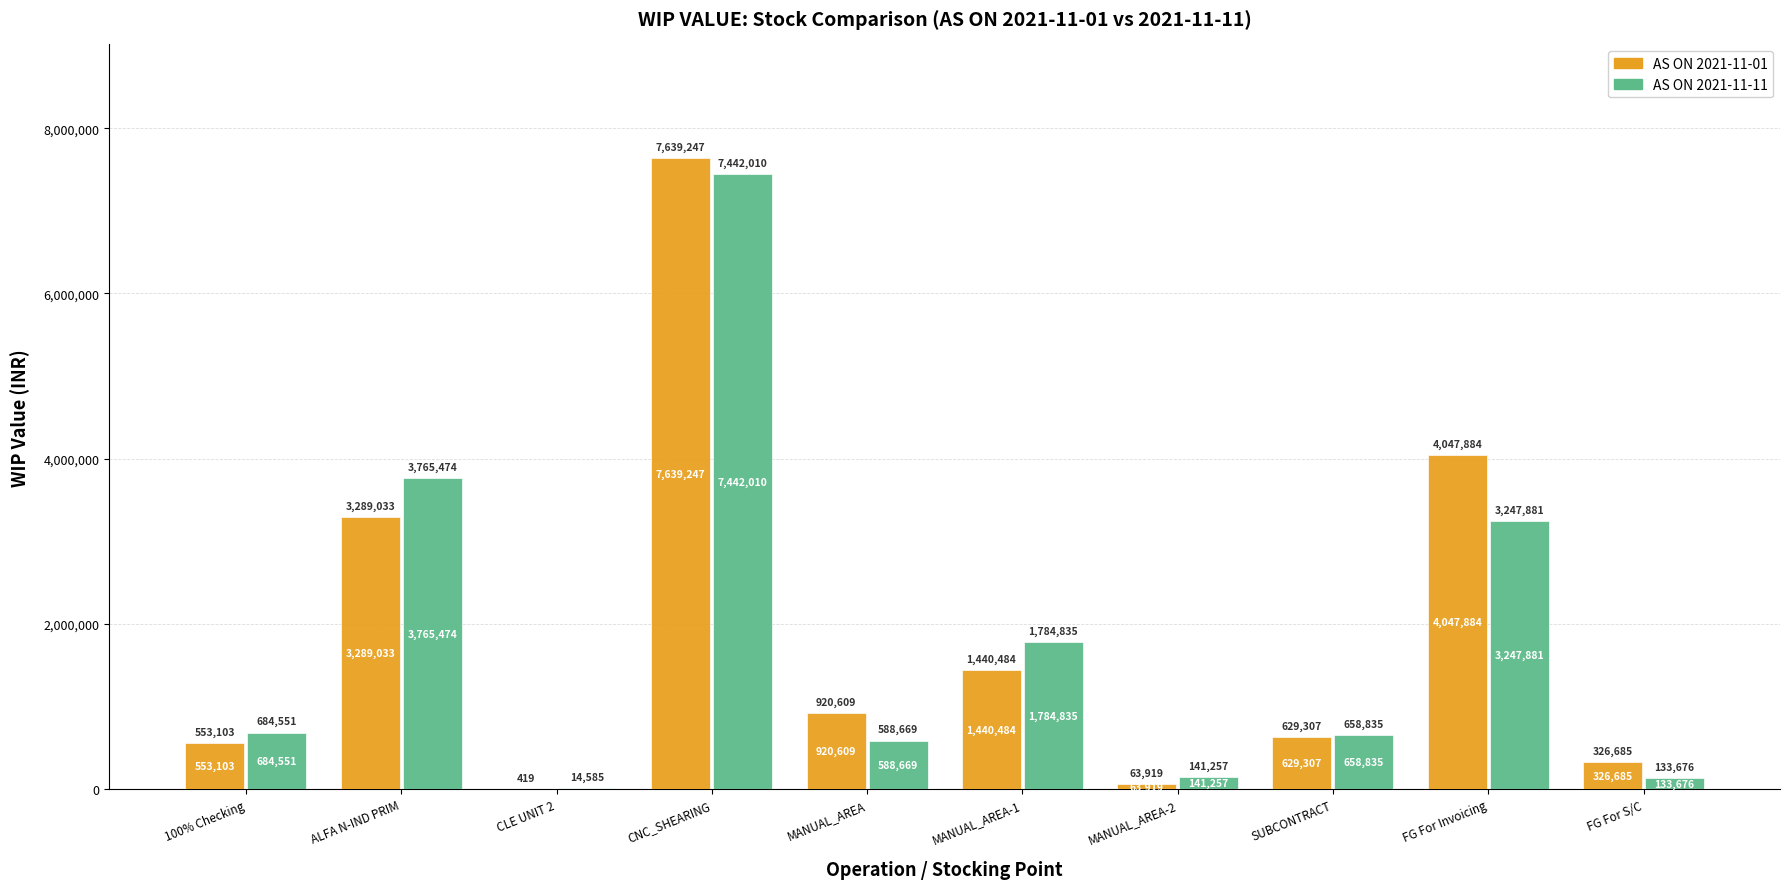

Which category has the highest value in the AS ON 2021-11-01 series?

CNC_SHEARING